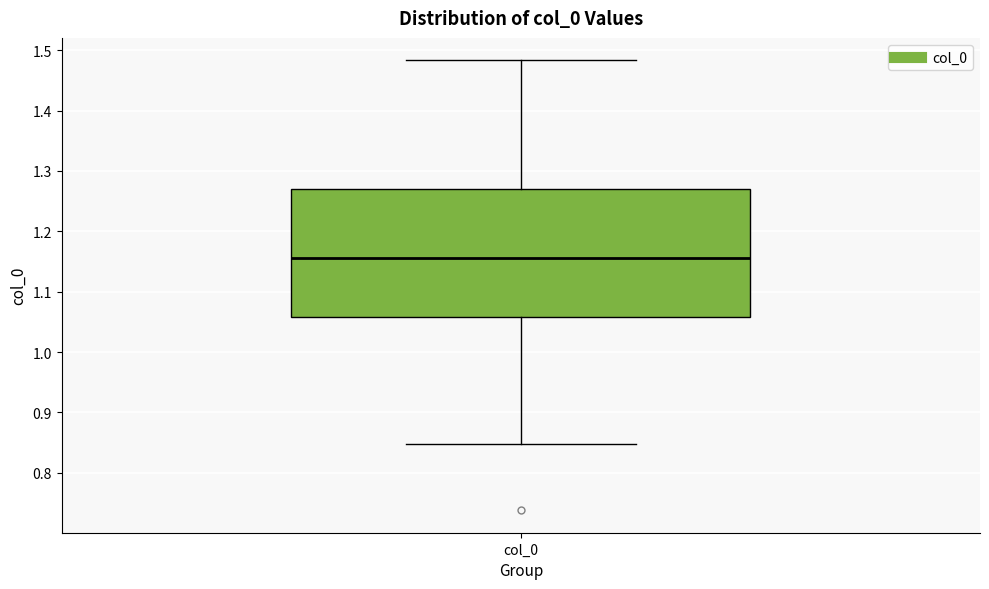

Where does the median line of the box for col_0 sit on the y-axis? The values are not printed on the chart, so give them approximately, as read against the axis.

1.16